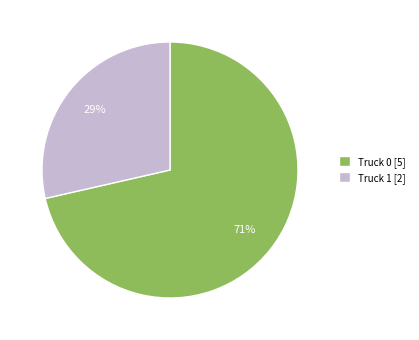

Approximately how many times larger is the value at Truck 1 compared to Truck 0?

0.4